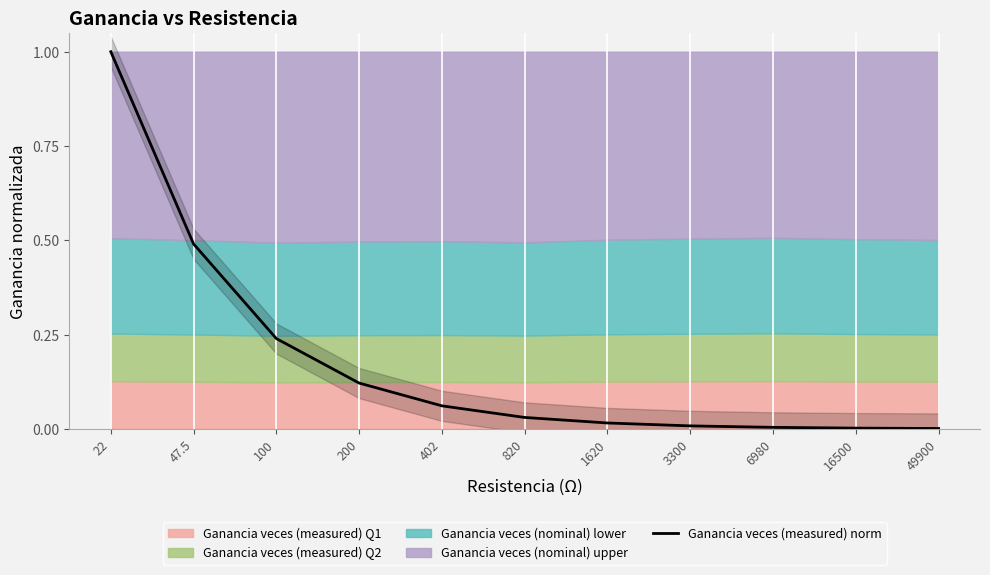

Reading left to right, extract all data points from this chart.

22=1.0	47.5=0.5	100=0.2	200=0.1	402=0.1	820=0.0	1620=0.0	3300=0.0	6980=0.0	16500=0.0	49900=0.0